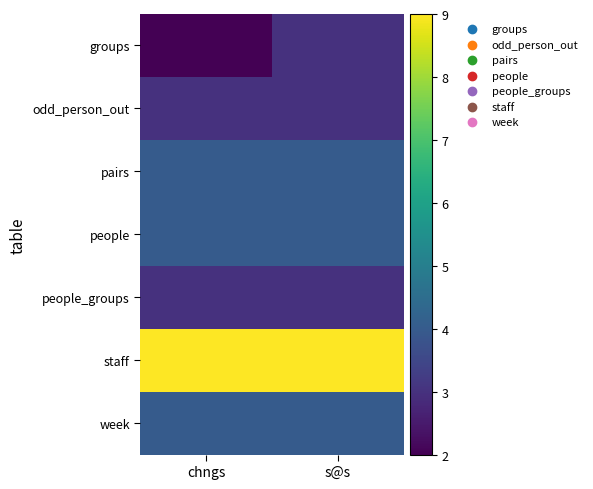

What is the maximum value shown in the chart?

9